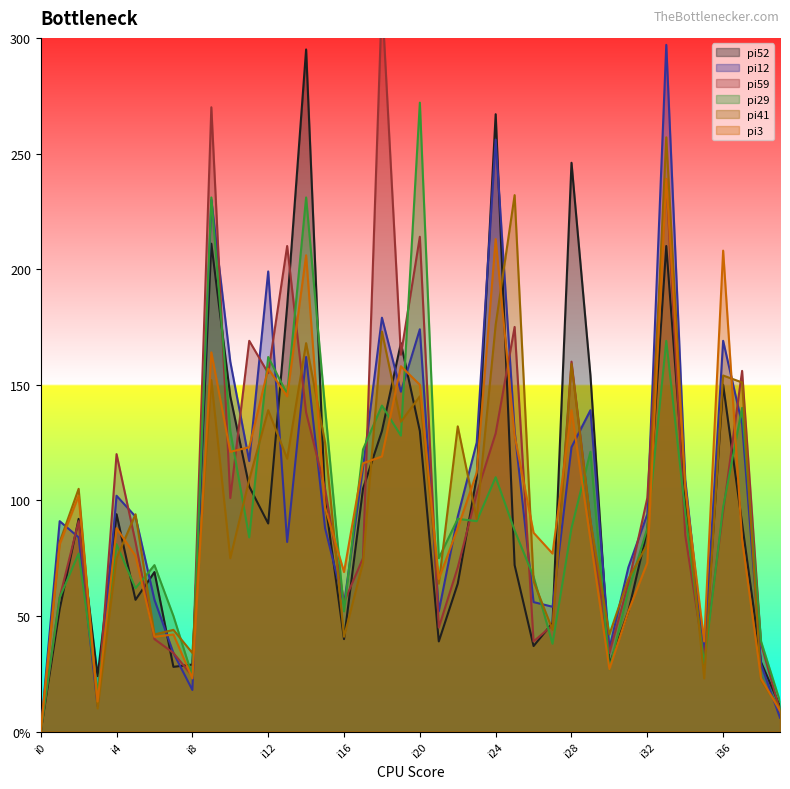

List the labels in order of pi3 value, smallest first.

i0, i39, i3, i8, i38, i30, i35, i6, i7, i31, i21, i16, i32, i5, i27, i1, i29, i37, i26, i4, i22, i15, i2, i34, i23, i17, i18, i10, i11, i25, i28, i13, i20, i12, i19, i9, i14, i36, i24, i33